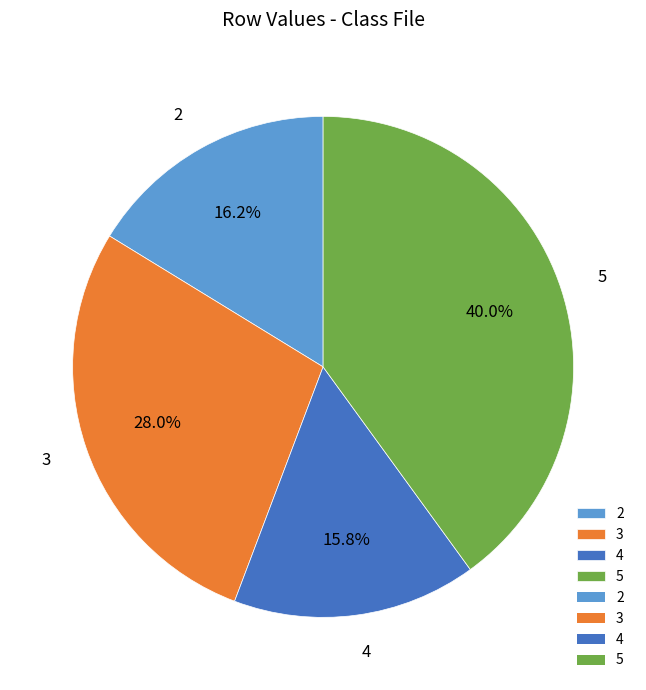

Between 2 and 4, which is larger?

2